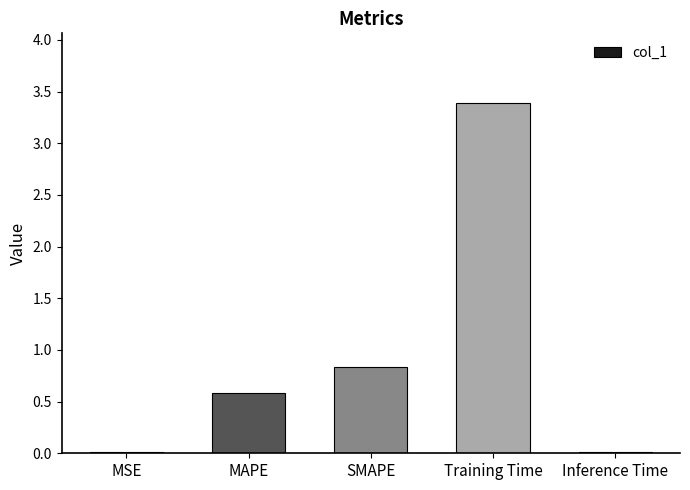

The chart shows a value of 0.2 at MAPE. True or false?

False